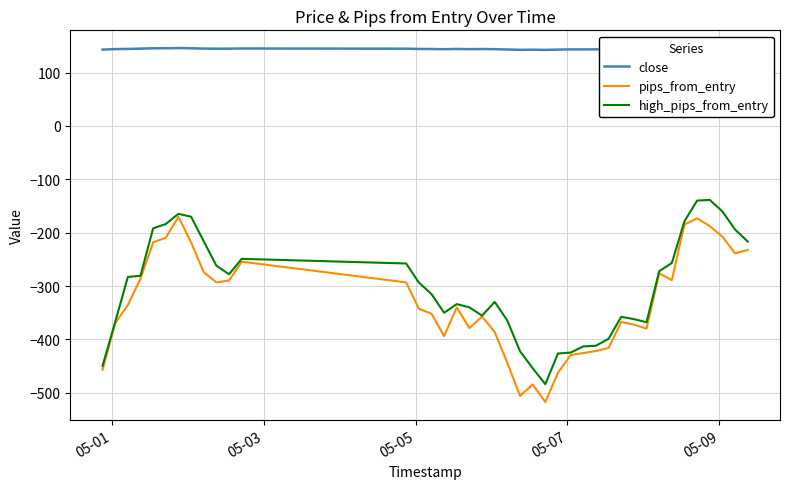

What is the maximum value shown in the chart?

145.9